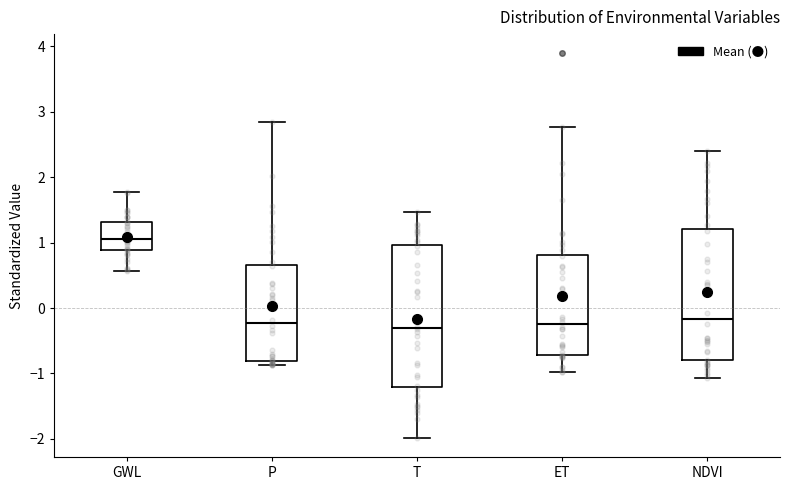

Which box has the highest median line?

GWL